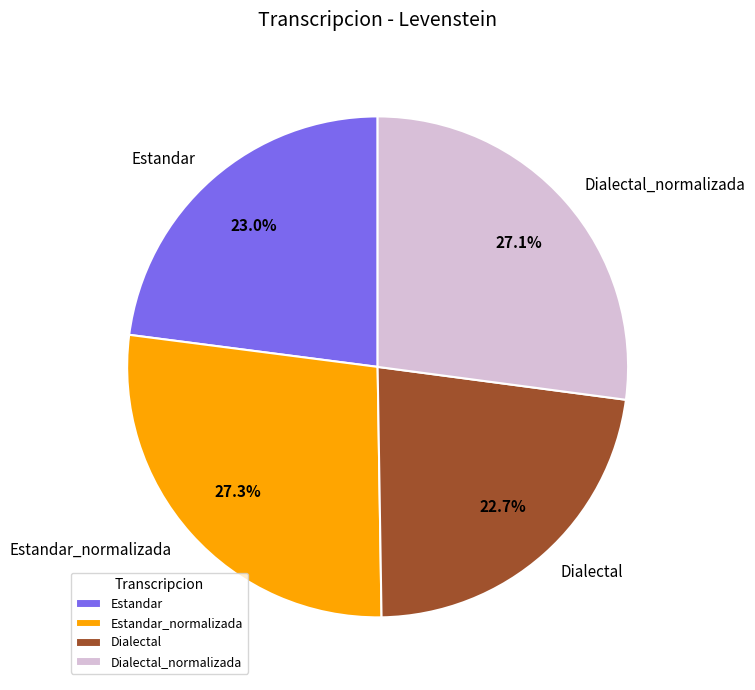

How many segments does this pie chart have?

4